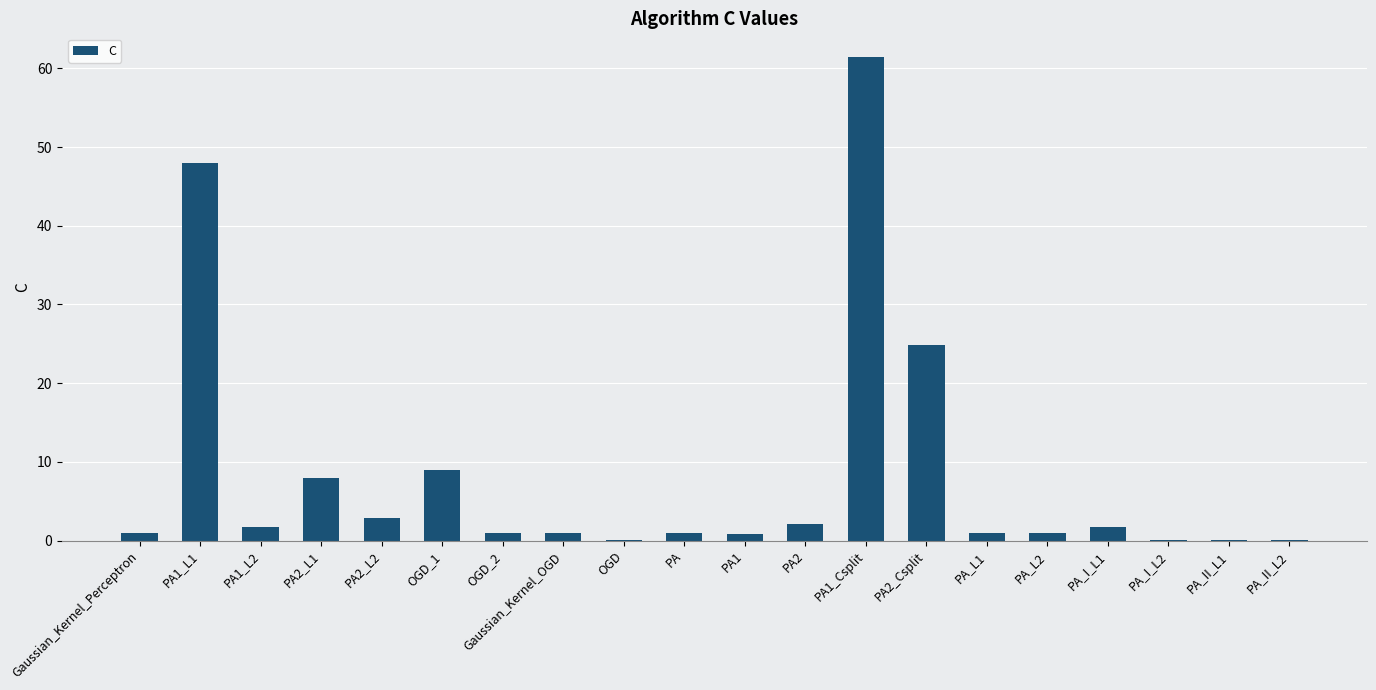

At which category does the chart reach its peak across all series?

PA1_Csplit